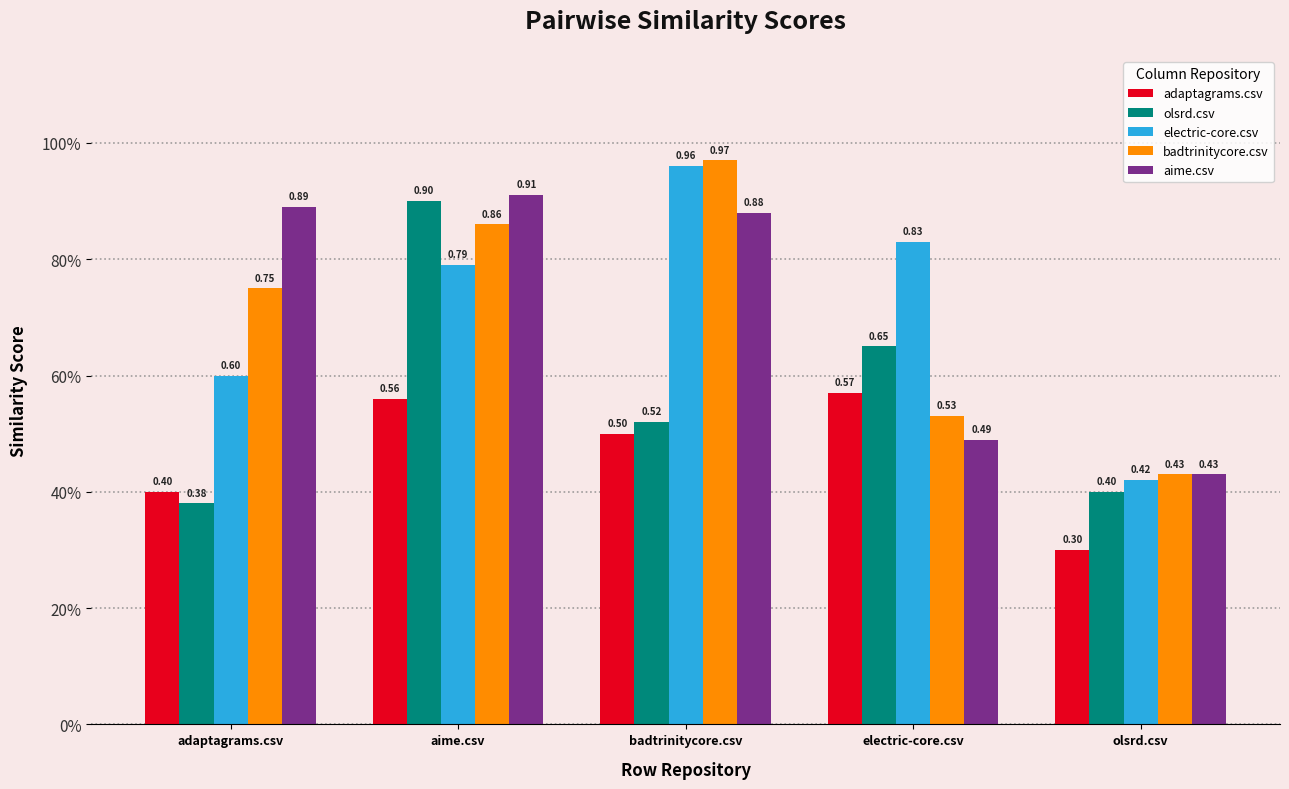

What is the maximum value shown in the chart?

1.0